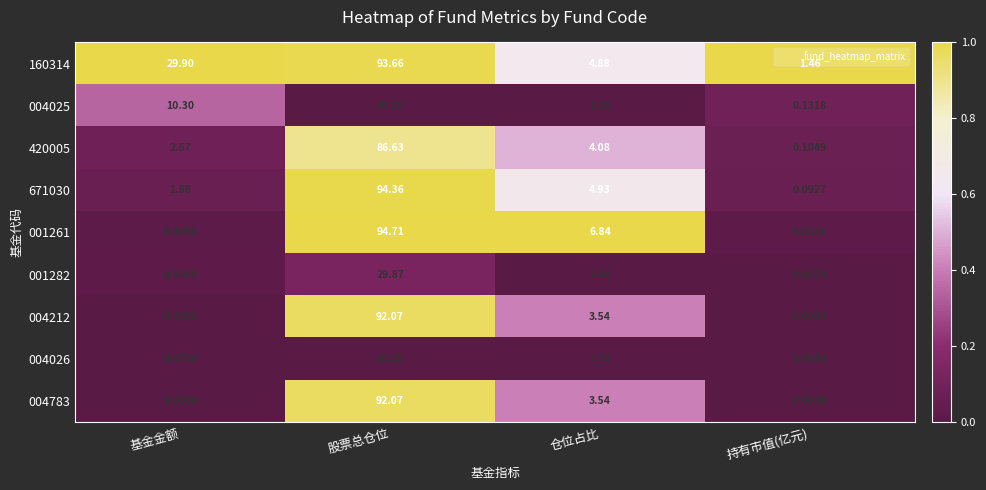

Which label corresponds to the largest value in the chart?

股票总仓位